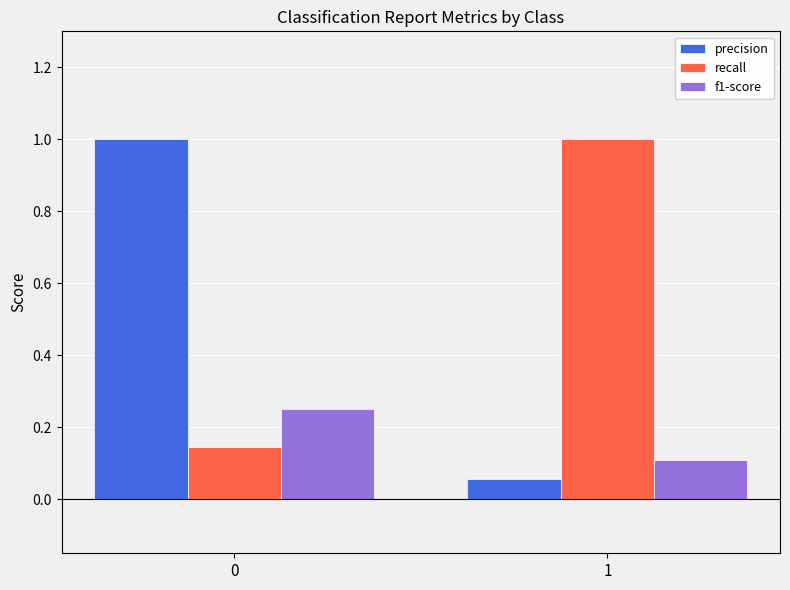

Does the chart contain any negative values?

No